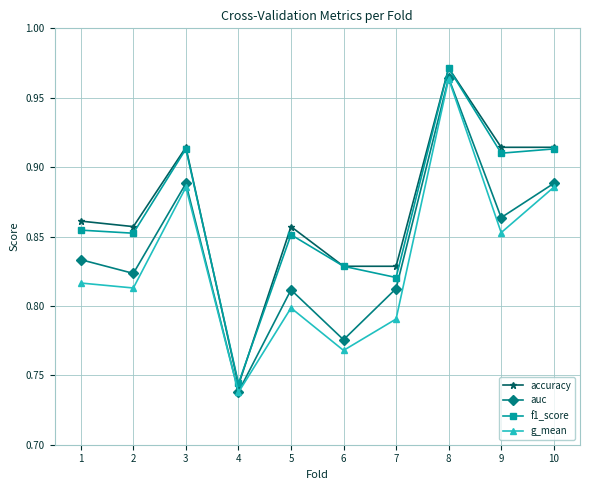

How many auc values are between 0 and 1?

10